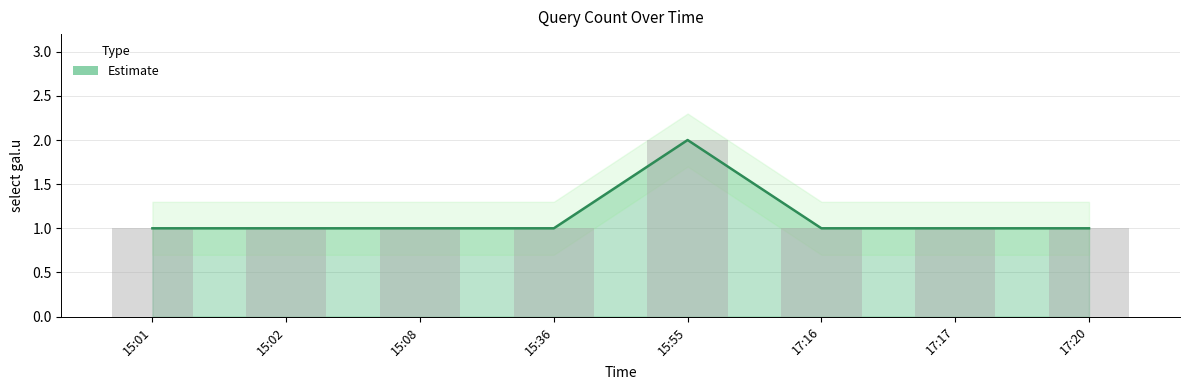

What is the ratio of the value at 15:01 to the value at 15:55?

0.5